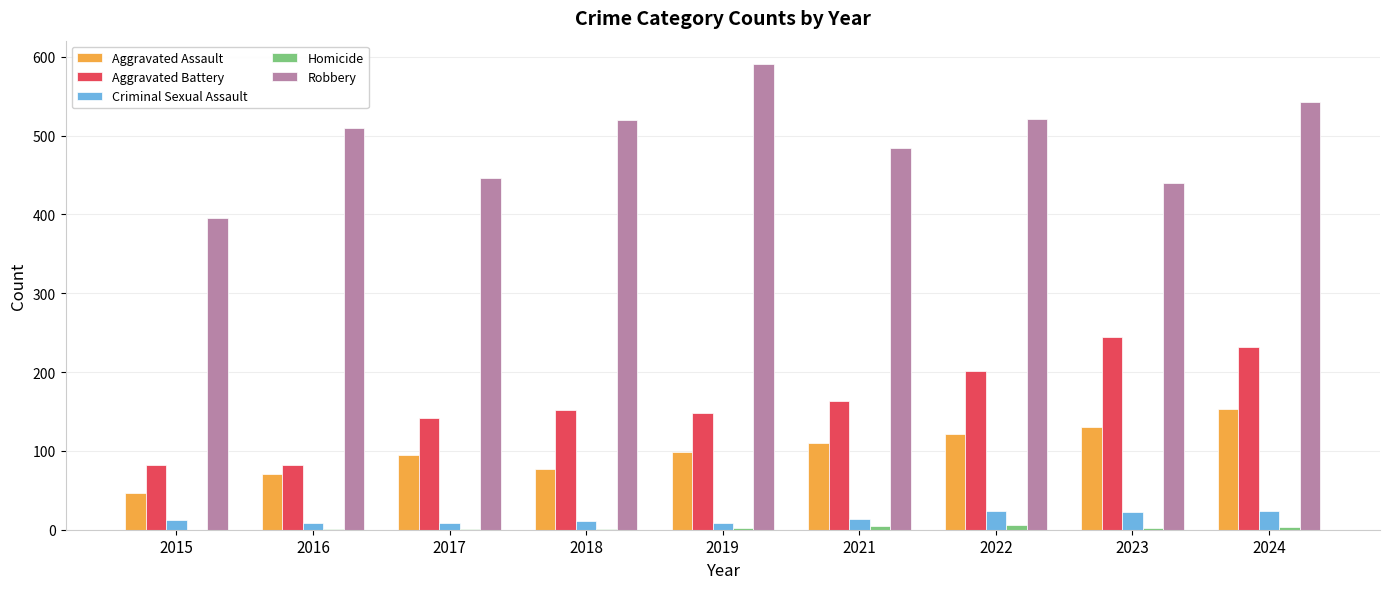

How many distinct data groups are displayed?

5